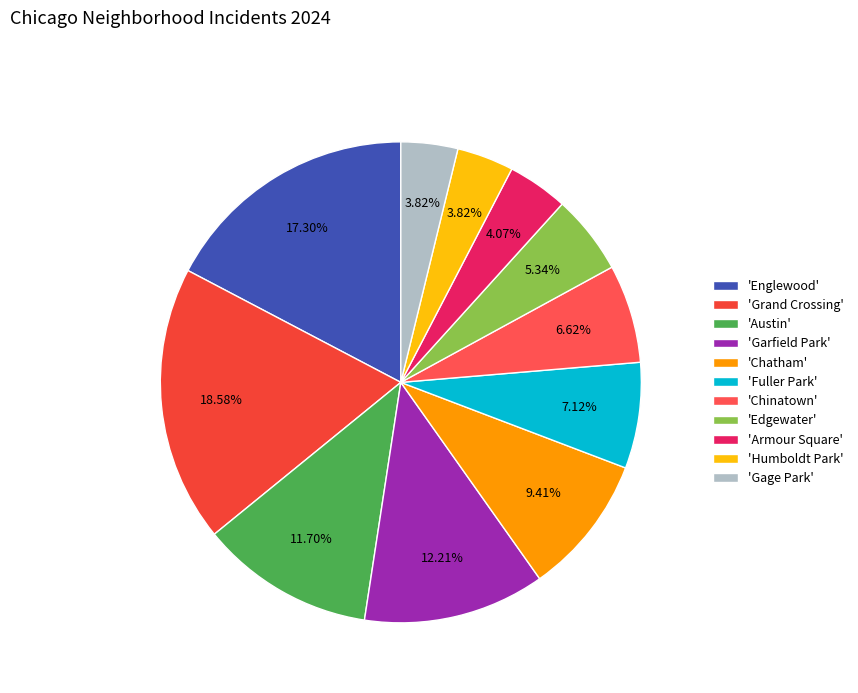

To the nearest percent, what is the average slice percentage?

9%